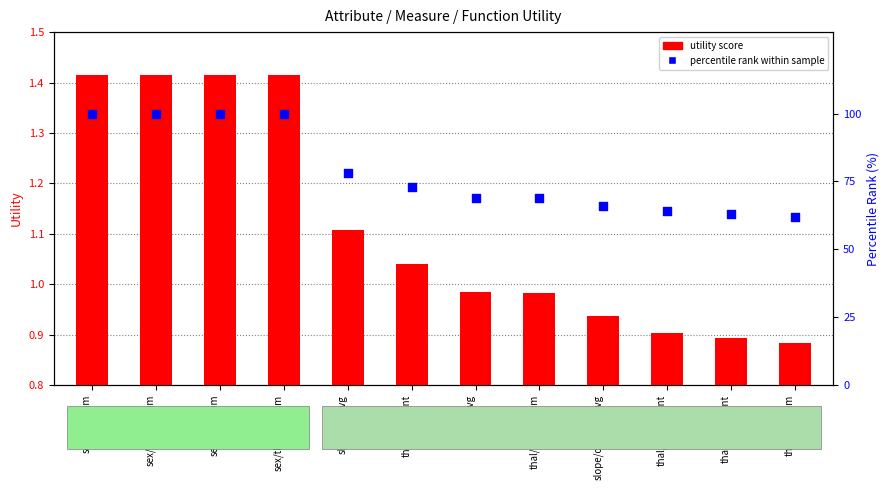

What is the total value across all series at sex/thalach/sum?

101.4